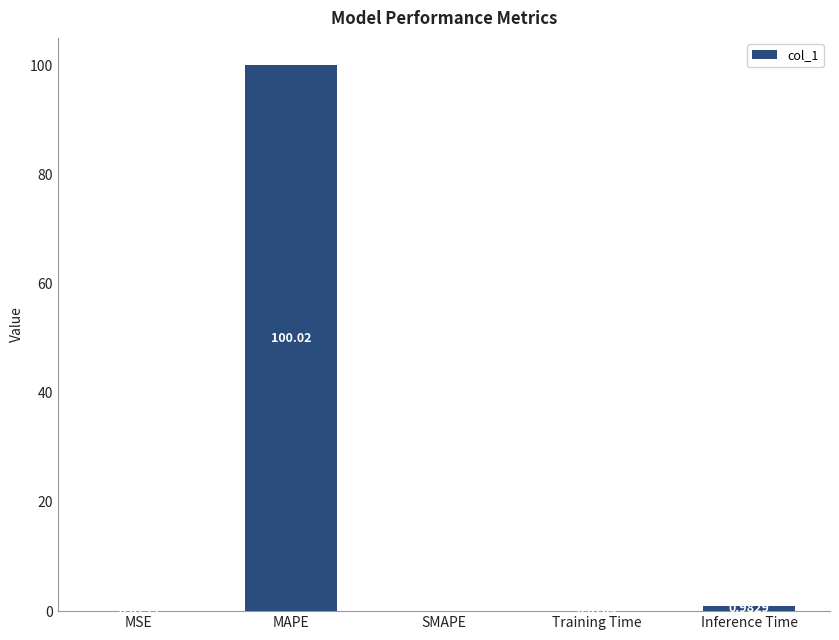

What is the sum of the values at SMAPE and MAPE?

100.0